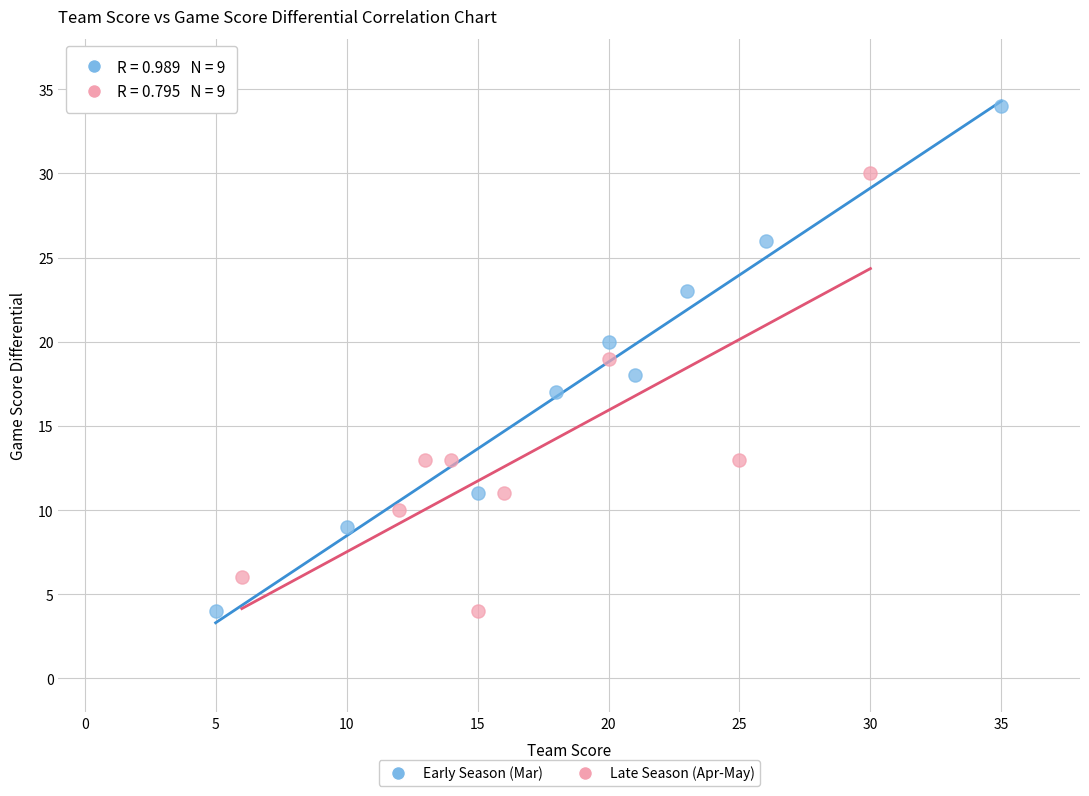

Which series contains the highest Y value?

Early Season (Mar)